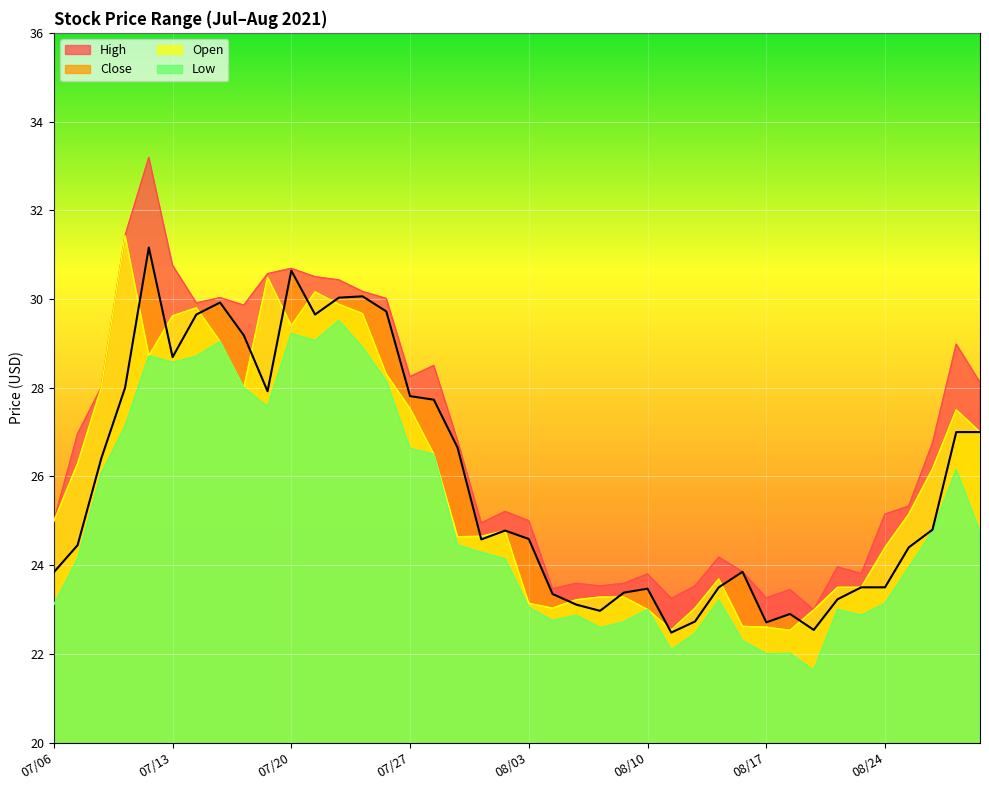

The value of Close at 07/20 is 52.1. True or false?

False